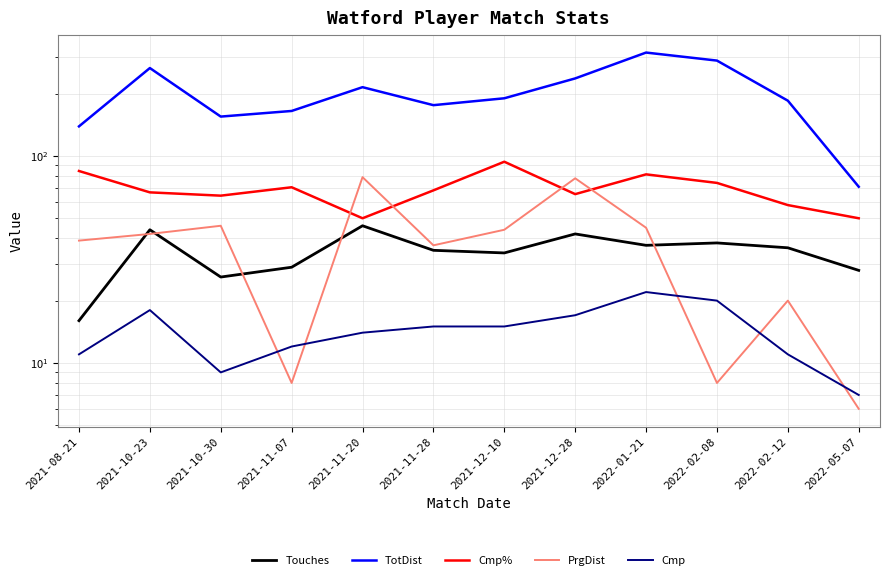

Which series has the largest total across all categories?

TotDist